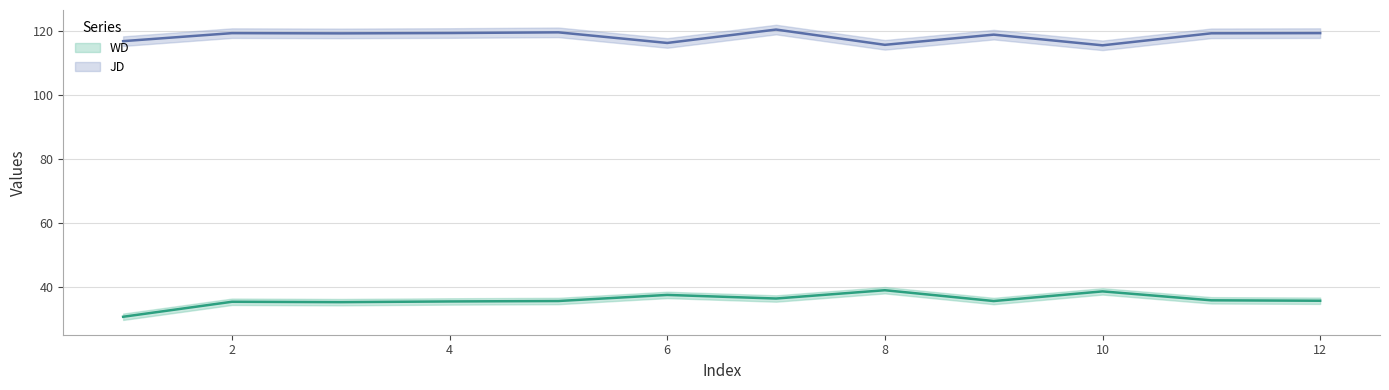

The value of JD at 8 is 188.9. True or false?

False